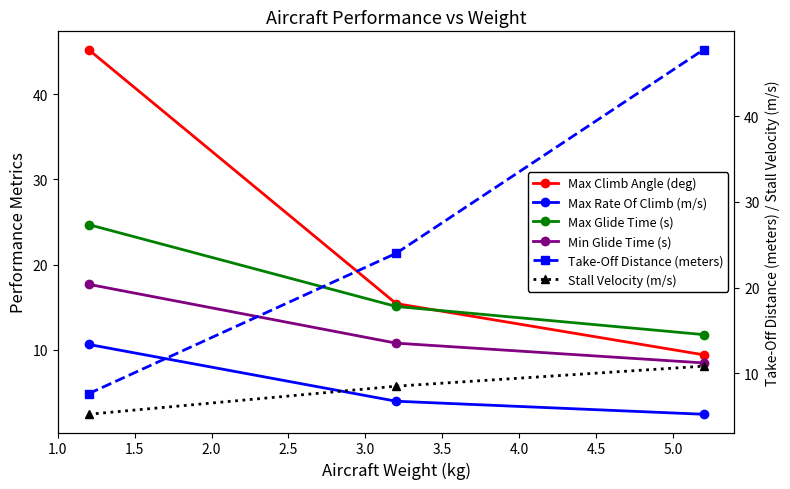

What is the highest value of the Min Glide Time (s) series?

17.7